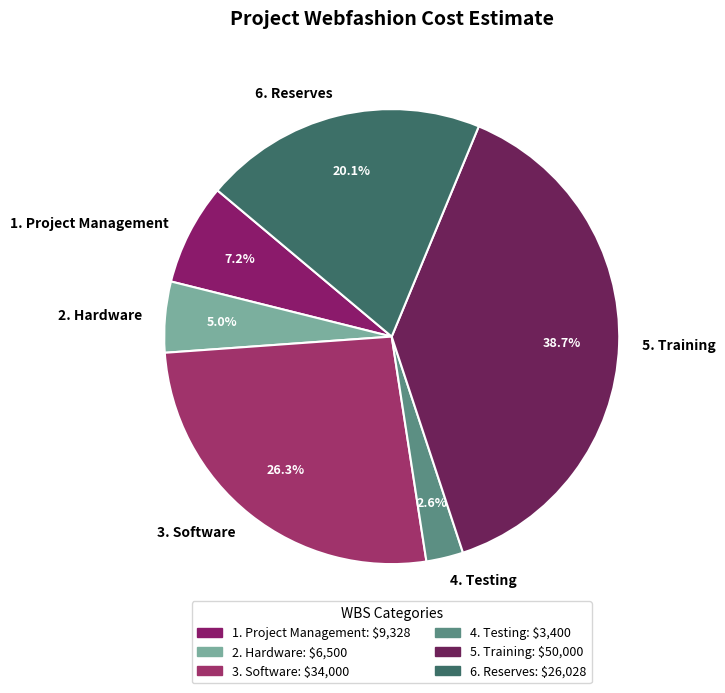

How many slices are in this pie chart?

6